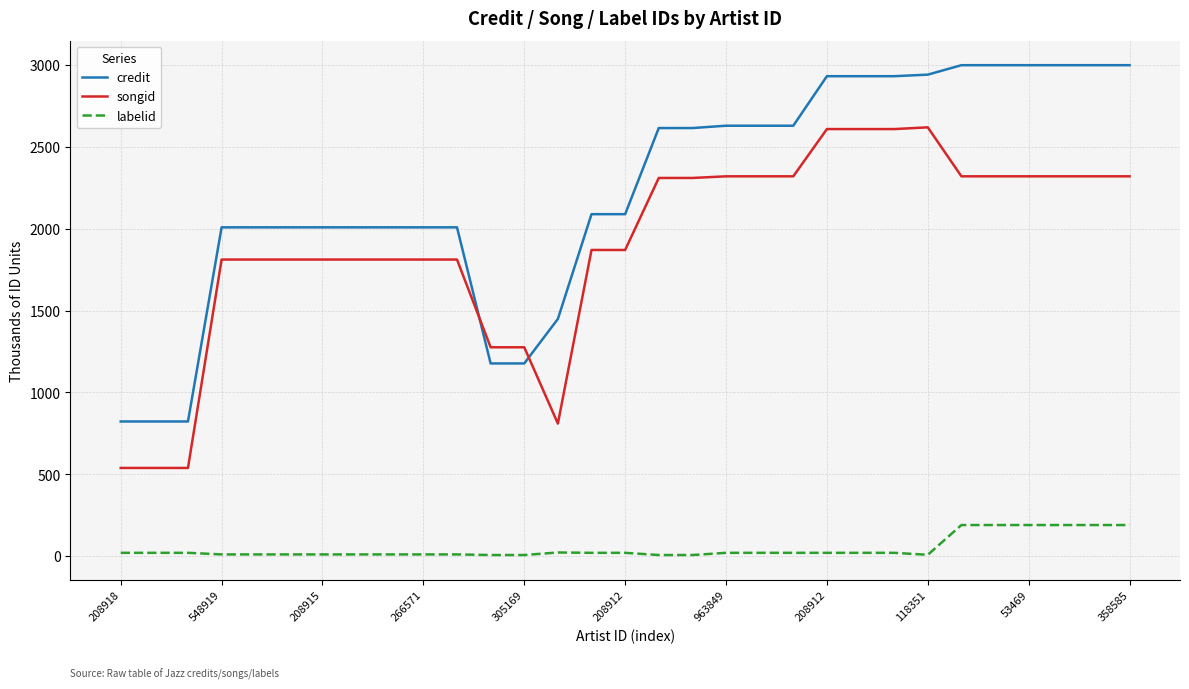

List the series in order of their overall mean, highest first.

credit, songid, labelid